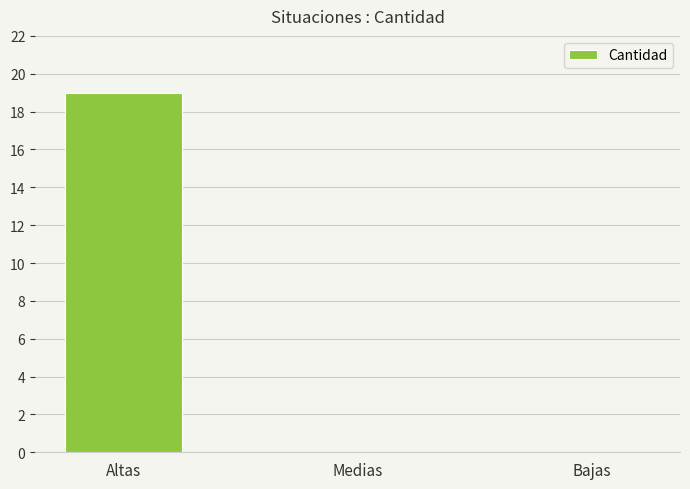

The value at Altas is 13. True or false?

False